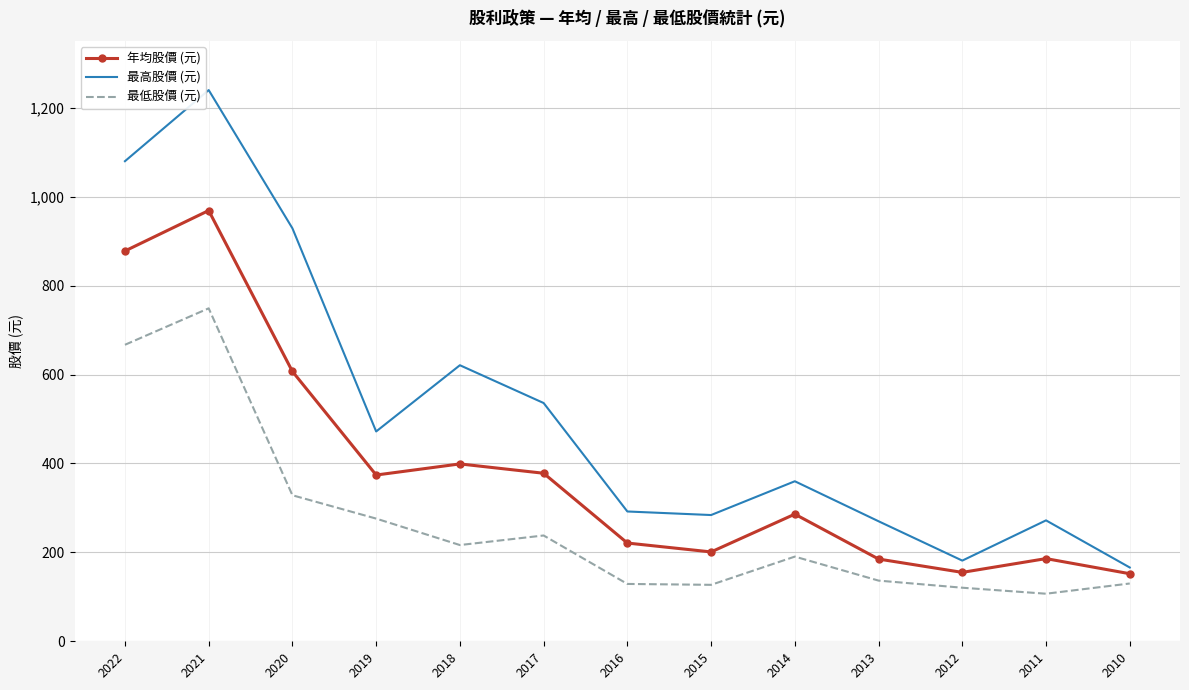

True or false: 最低股價 (元) and 年均股價 (元) cross at least once.

False